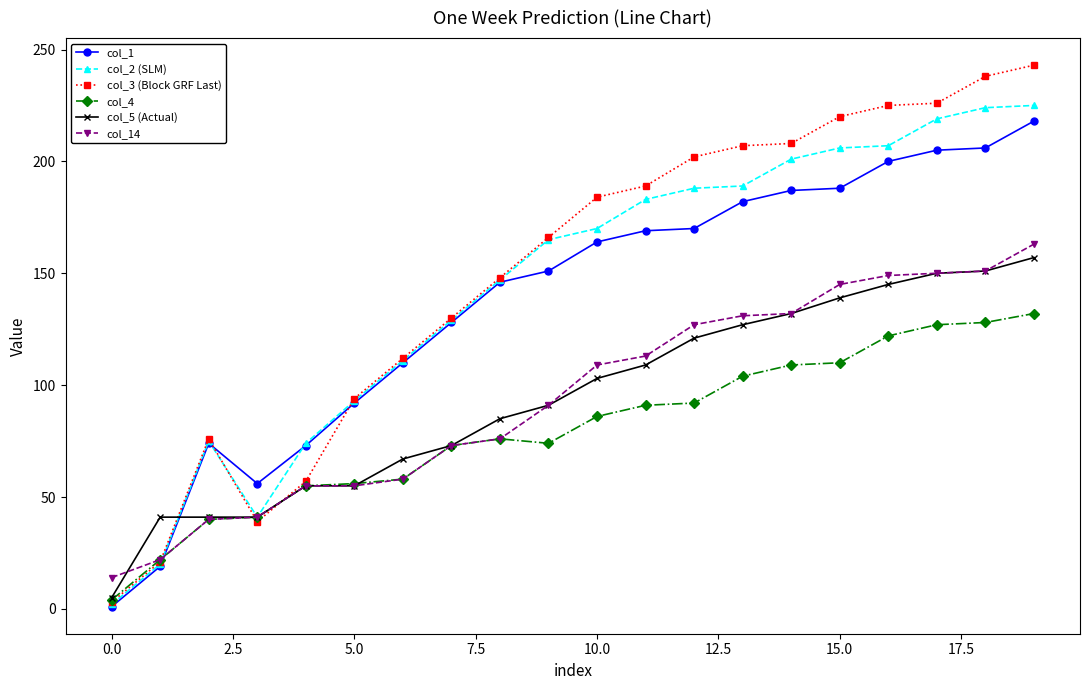

Which series has the largest range (max minus min)?

col_3 (Block GRF Last)